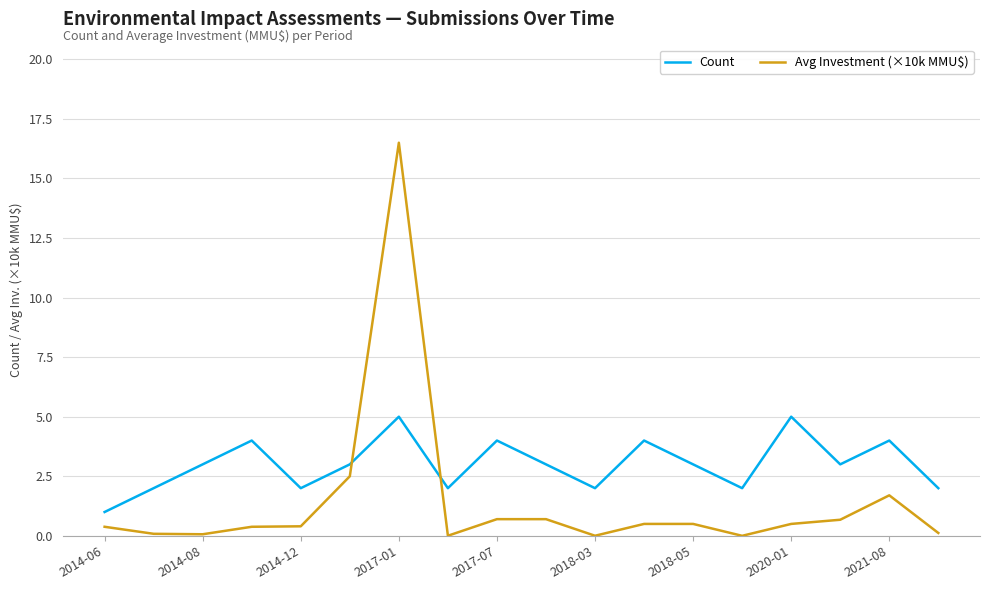

True or false: Count and Avg Investment (×10k MMU$) cross at least once.

True